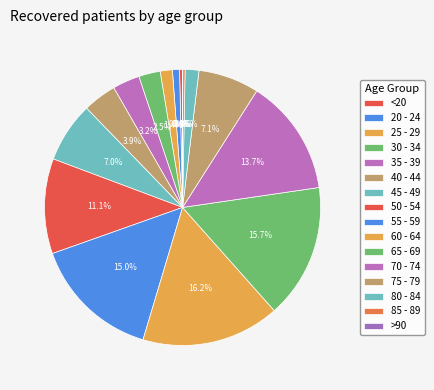

To the nearest percent, what is the average slice percentage?

6%